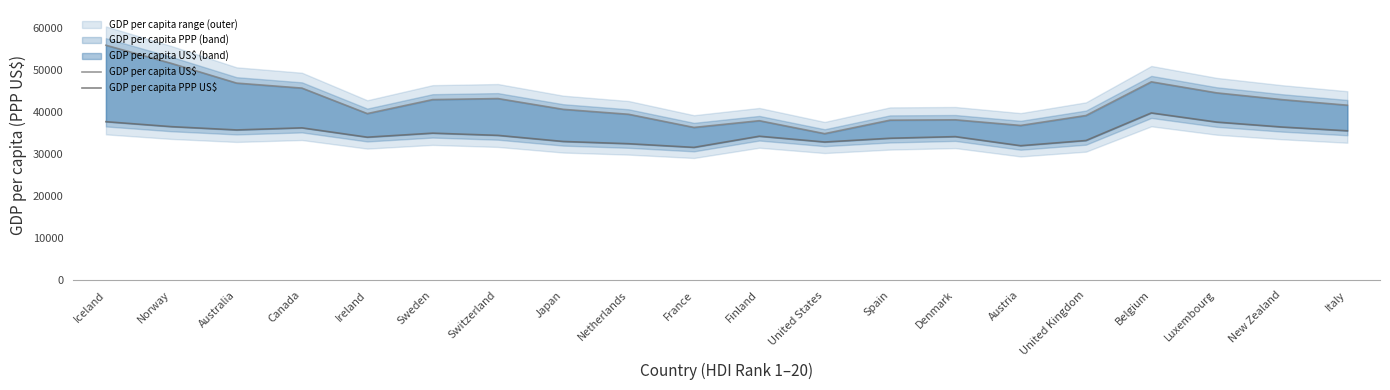

At which label does GDP per capita US$ reach its peak?

Iceland